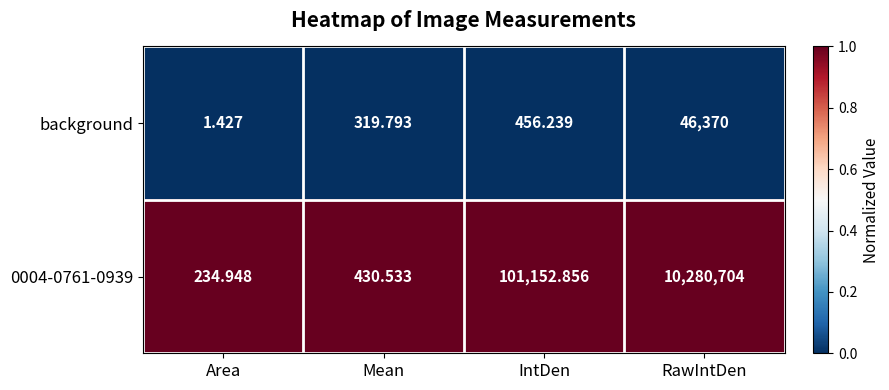

What is the total value across all series at Area?

236.4